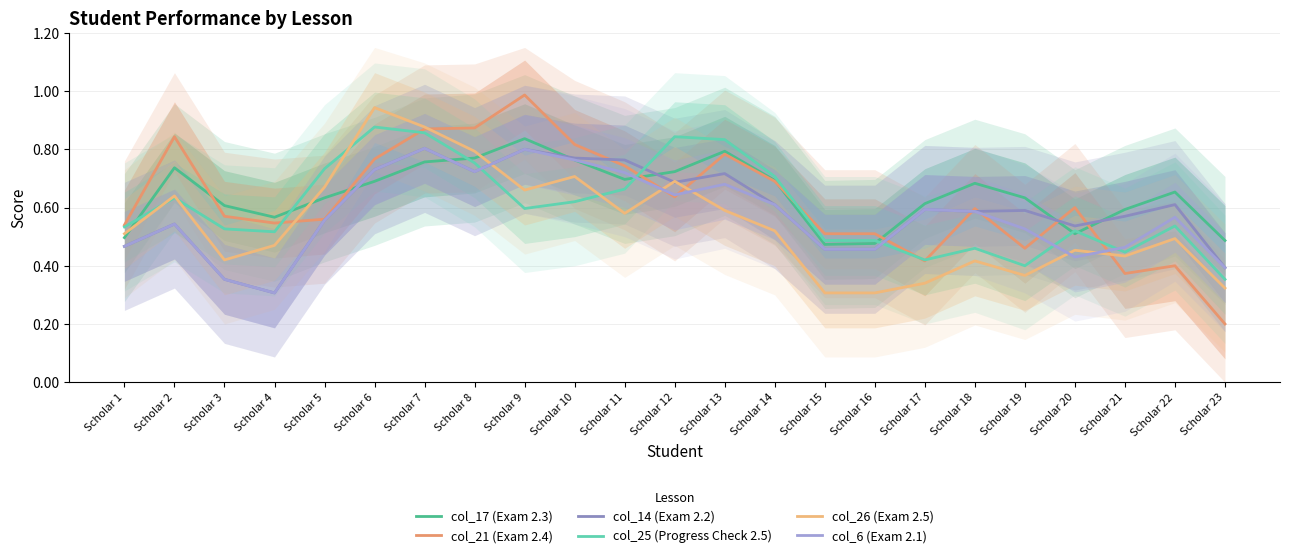

What is the sum of all col_25 (Progress Check 2.5) values?

13.8